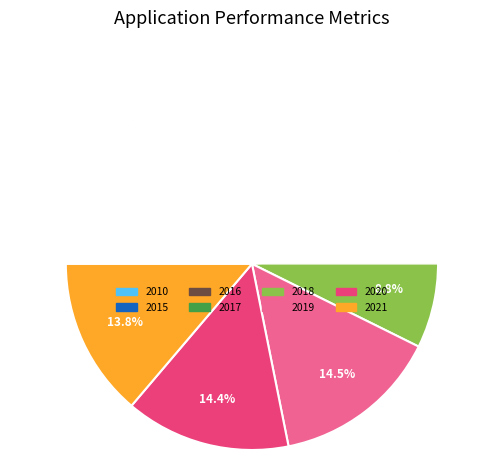

Approximately how many times larger is the value at 2010 compared to 2015?

1.5